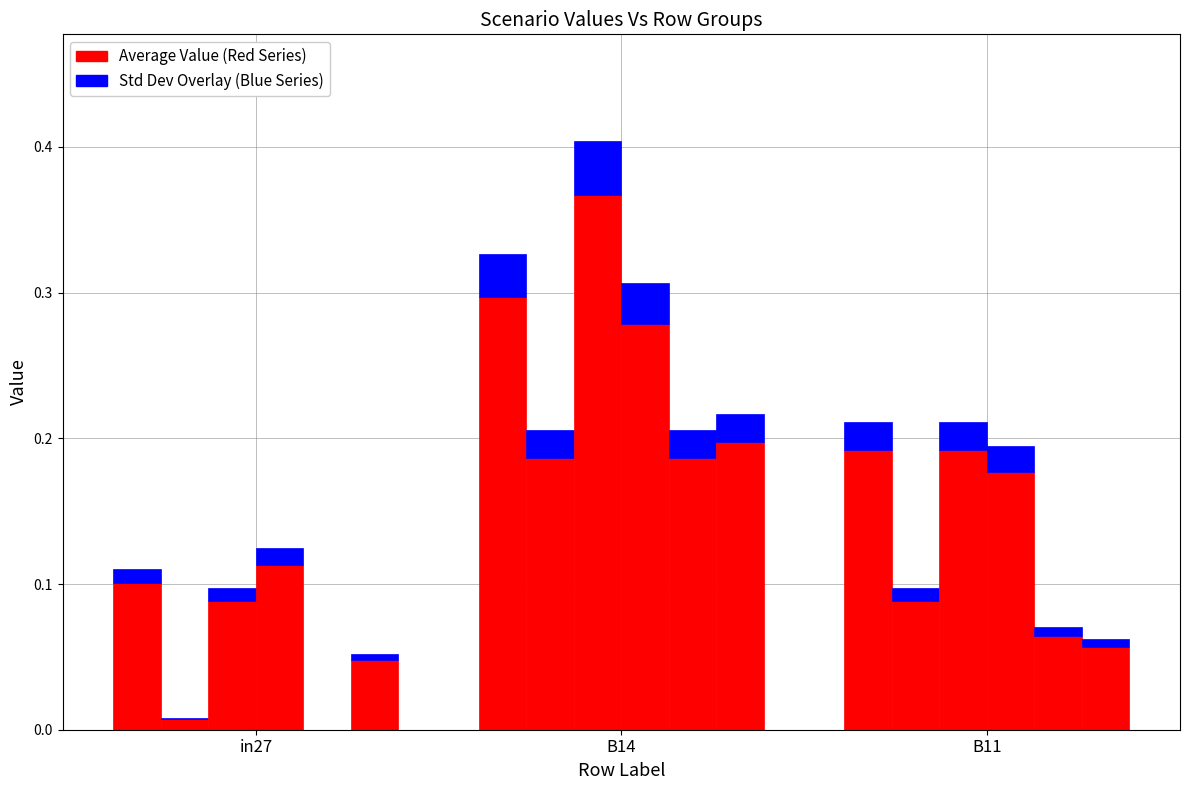

At which label is the value closest to 0?

in27